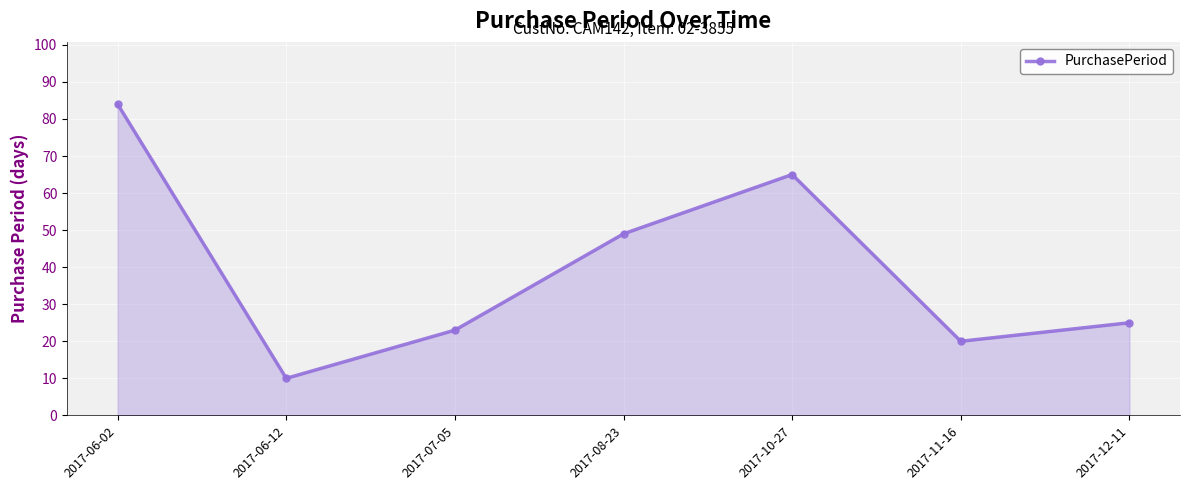

Is it true that the value at 2017-07-05 is 40?

False